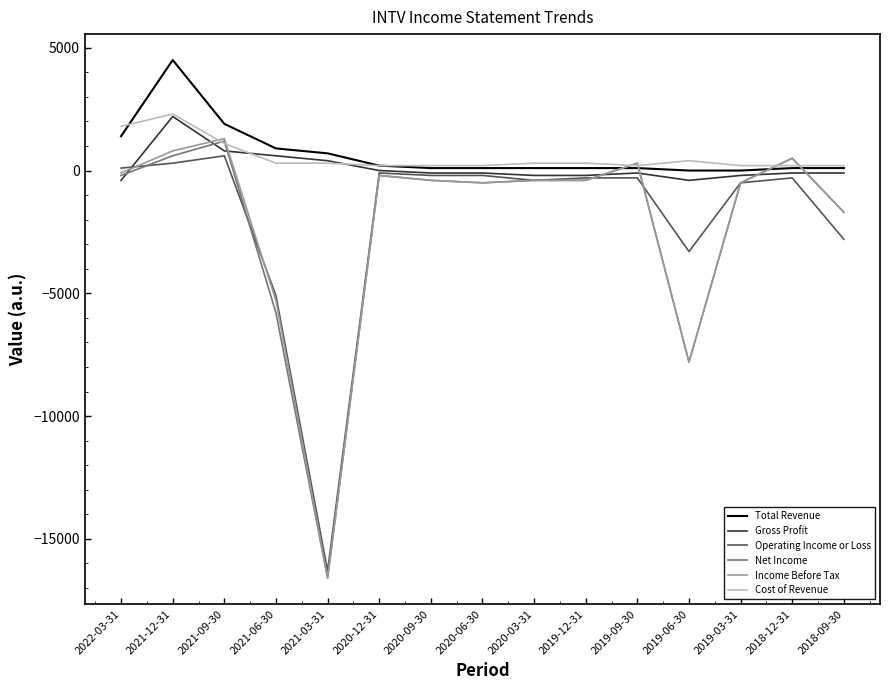

How many lines are shown in the chart?

6